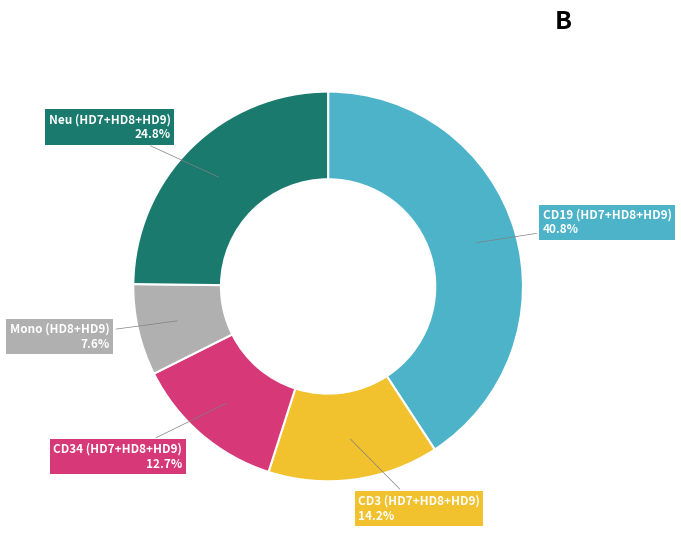

Is there any slice that represents more than half of the pie?

No